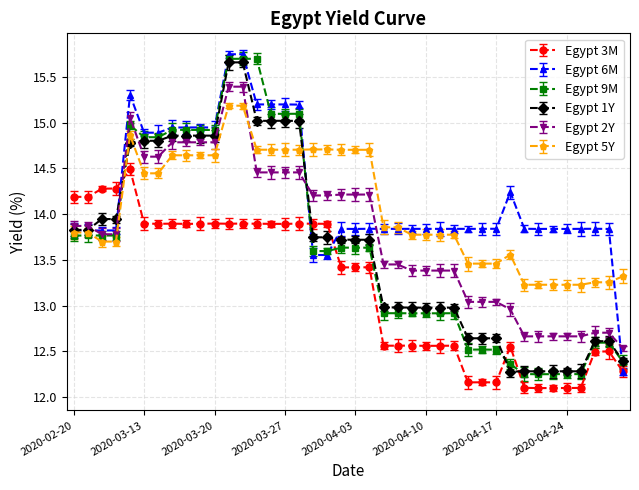

What is the value of the Egypt 3M point at the 4th from the left?

14.3